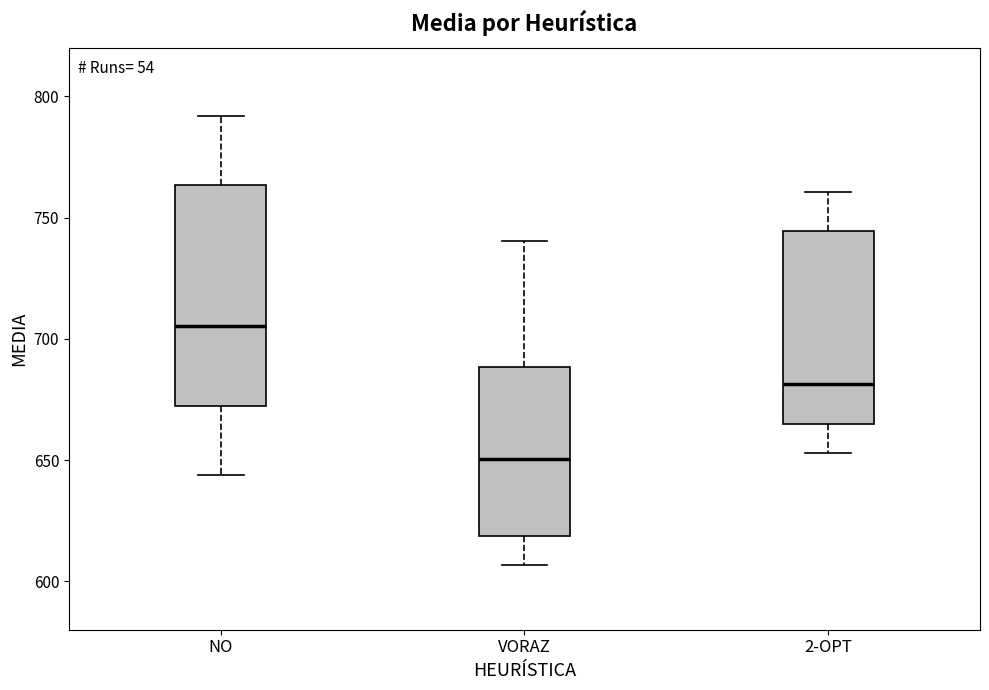

Which box has the highest median line?

NO